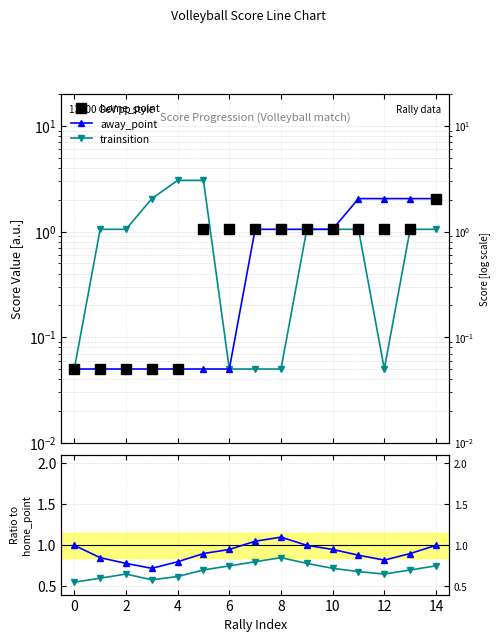

What is the maximum value for home_point?

2.0